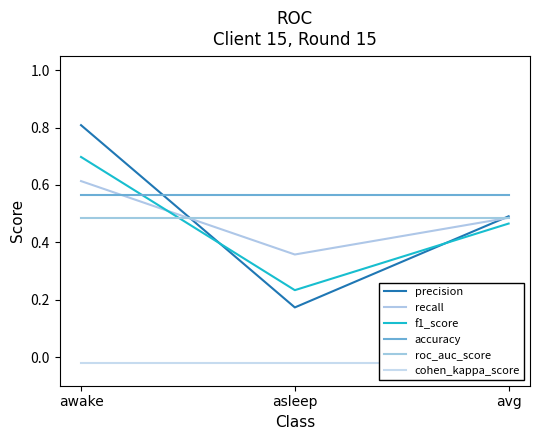

At which category is the sum across all series the highest?

awake